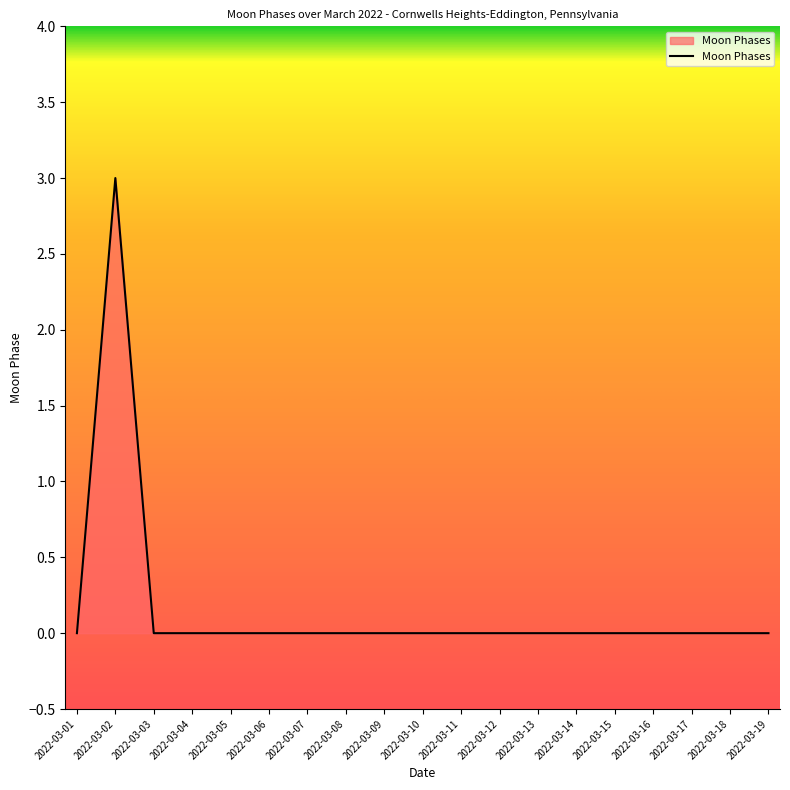

Which category has the highest value across all series?

2022-03-02